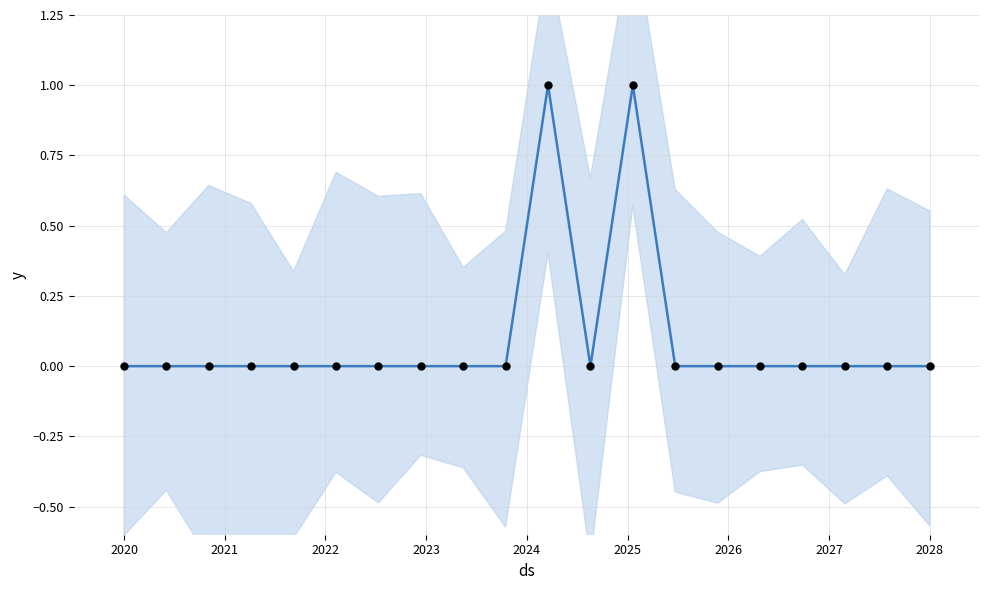

Which series contains the highest Y value?

mean